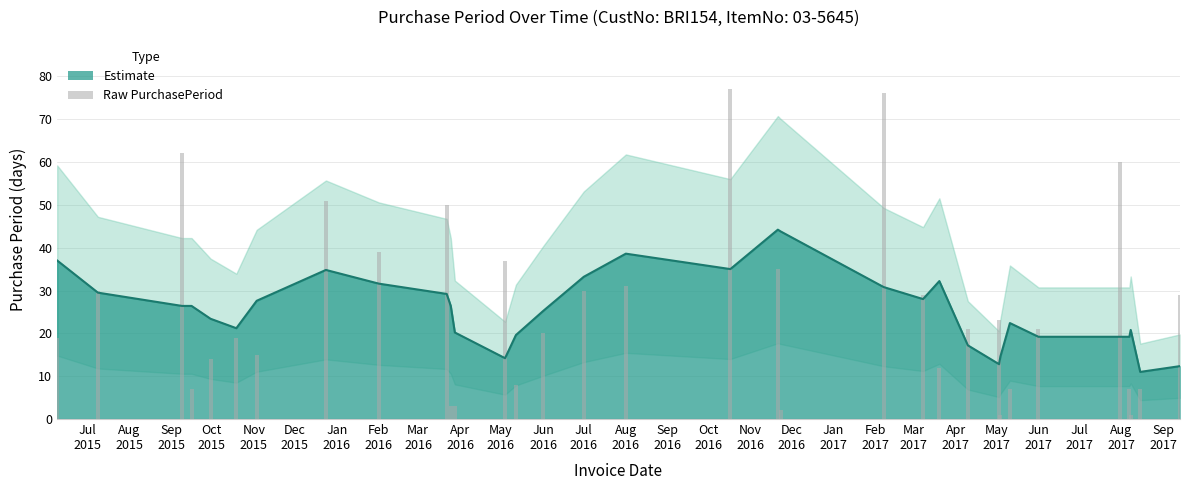

List the labels in order of value, smallest first.

2017-05-04, 2017-08-08, 2016-11-23, 2016-03-25, 2016-03-28, 2015-09-16, 2017-05-11, 2017-08-07, 2017-08-15, 2016-05-12, 2017-03-20, 2015-09-30, 2015-11-03, 2015-06-09, 2015-10-19, 2016-06-01, 2017-04-10, 2017-06-01, 2017-05-03, 2017-03-08, 2017-09-13, 2015-07-09, 2016-07-01, 2016-08-01, 2016-11-21, 2016-05-04, 2016-02-01, 2016-03-22, 2015-12-24, 2017-07-31, 2015-09-09, 2017-02-07, 2016-10-17